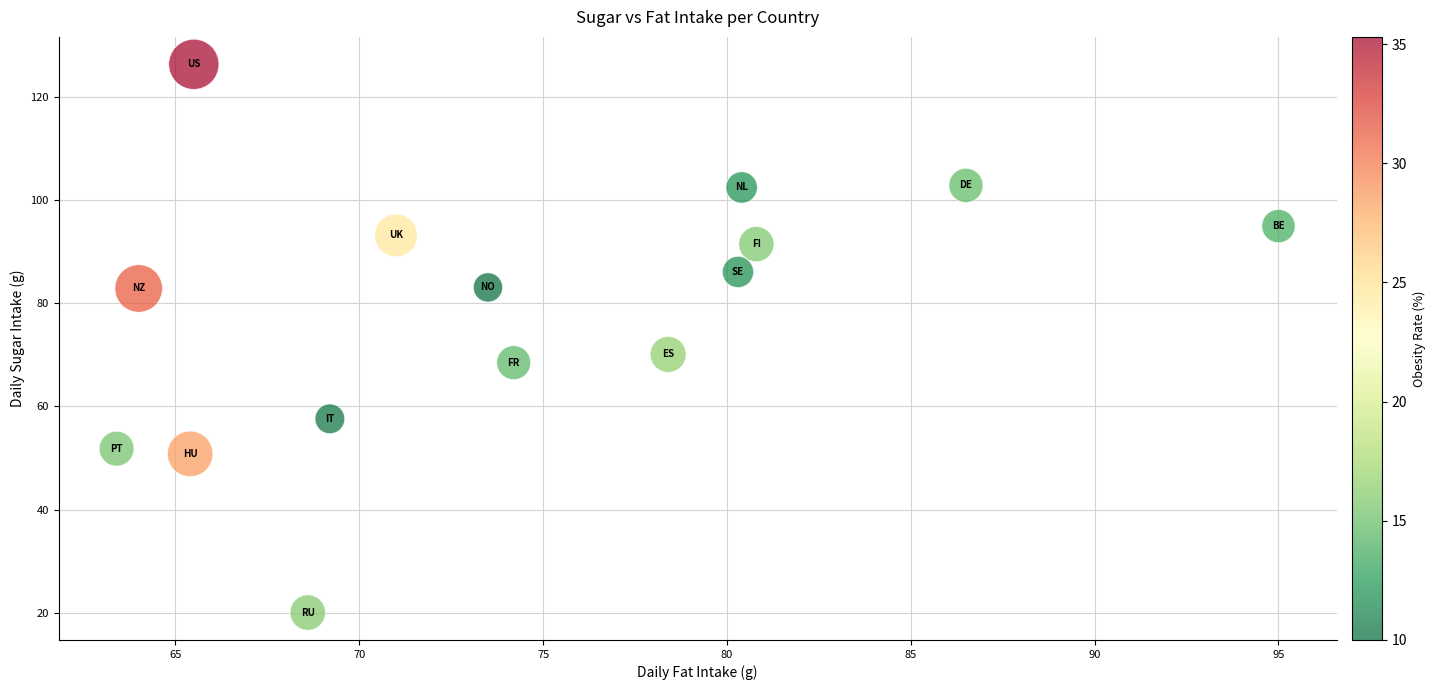

What is the range of X values (max minus min)?

31.6